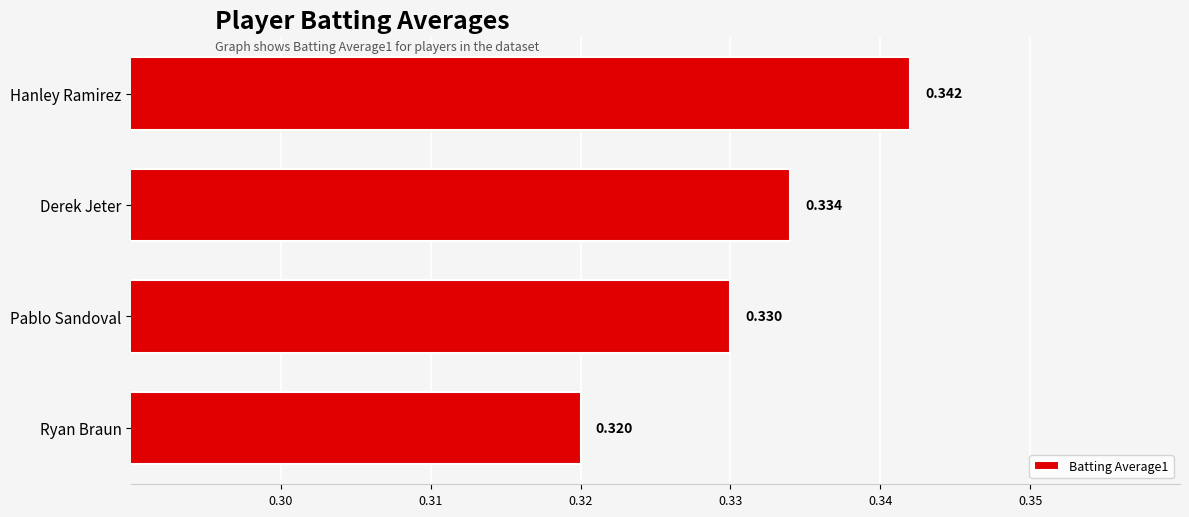

At which category does the chart reach its peak across all series?

Hanley Ramirez